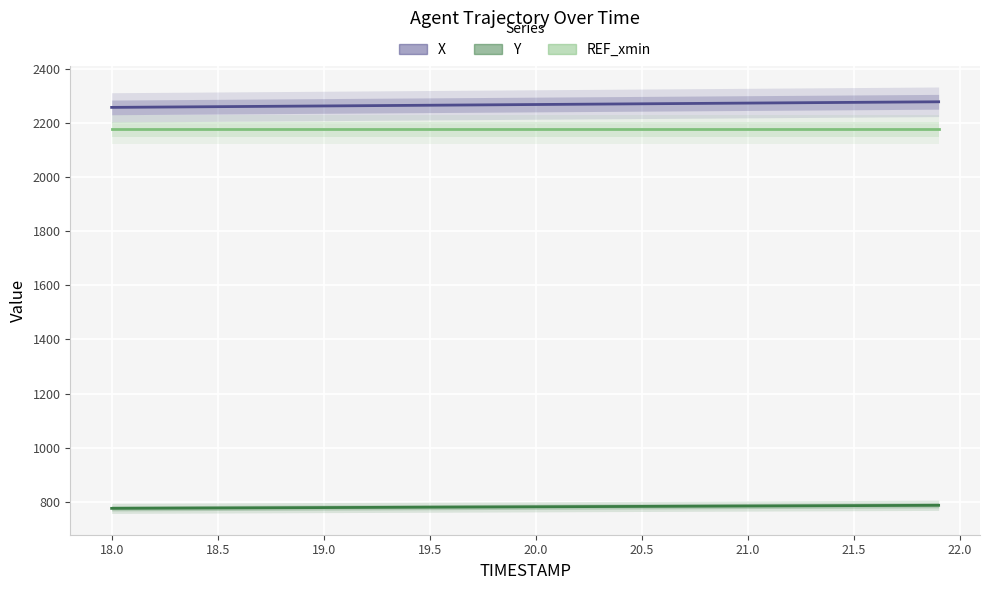

True or false: X and REF_xmin cross at least once.

False